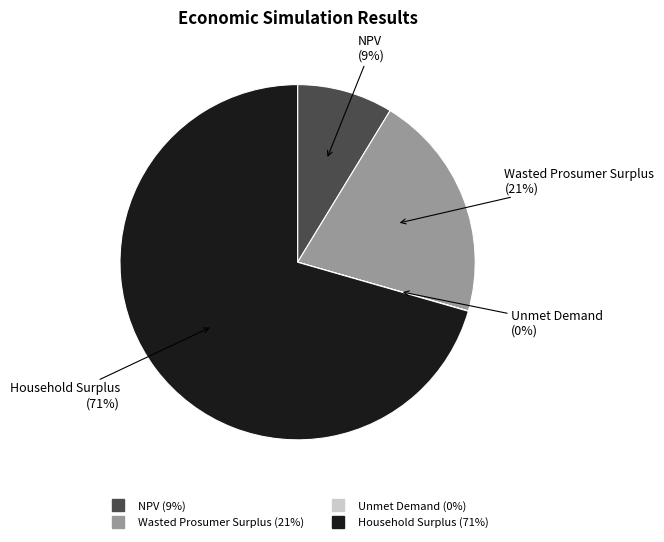

To the nearest percent, what is the combined percentage of Wasted Prosumer Surplus and Household Surplus?

91%